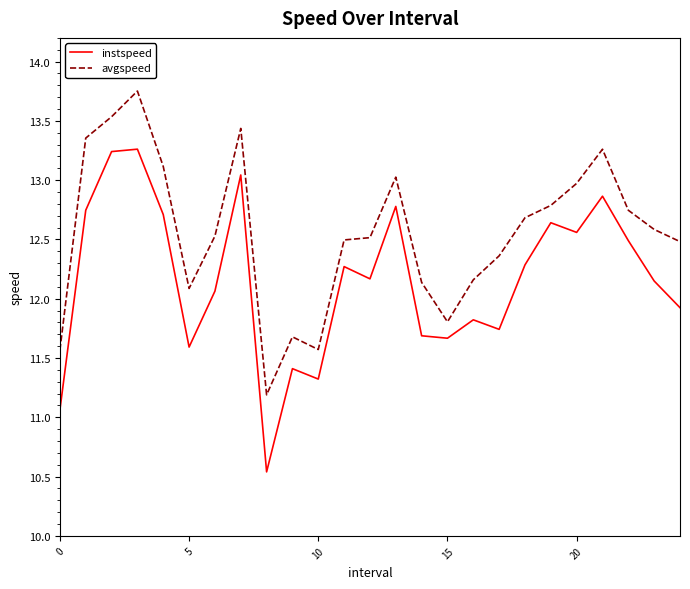

Rank the series by their maximum value, from lowest to highest.

instspeed, avgspeed